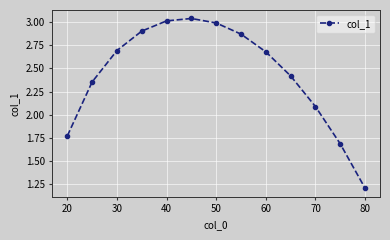

What is the difference between the maximum and second lowest values?

1.3